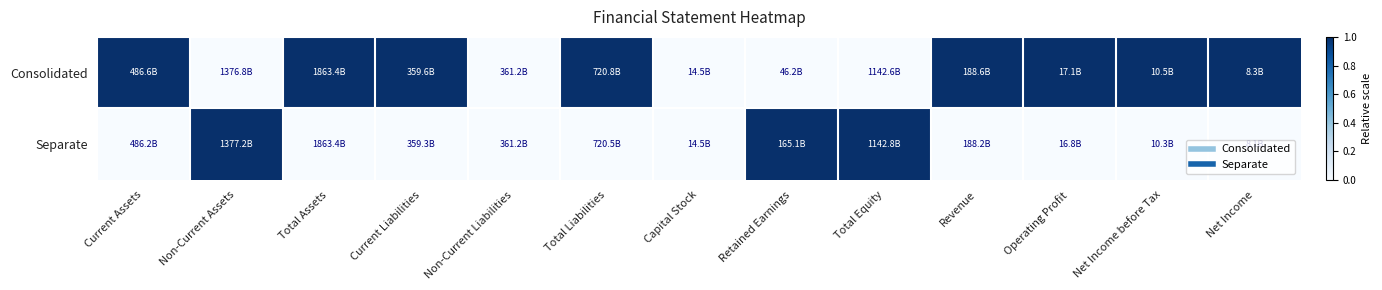

At Non-Current Liabilities, list the series in order from smallest to largest.

Consolidated, Separate